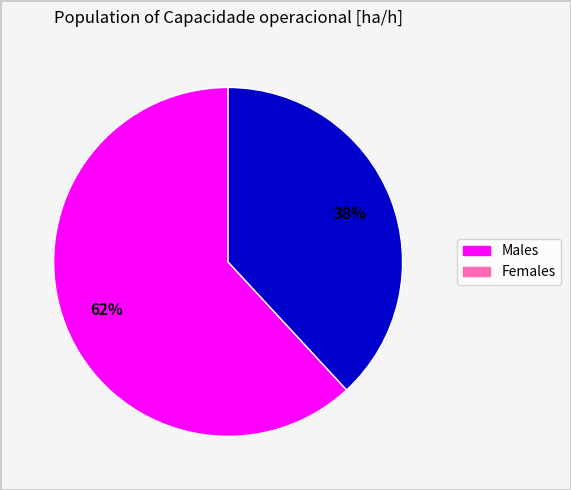

To the nearest percent, what is the average slice percentage?

50%